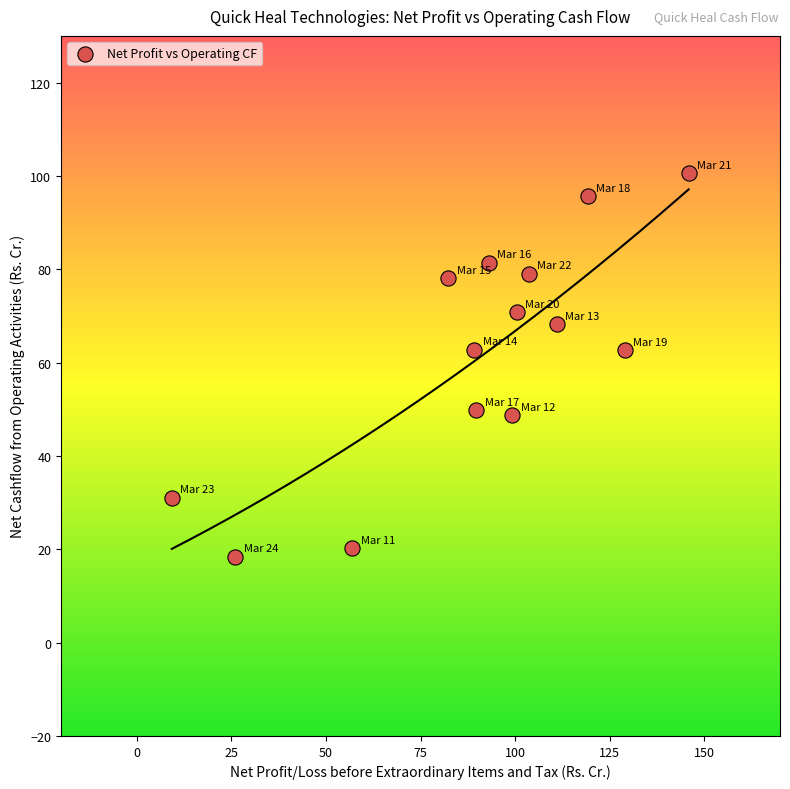

What is the range of X values (max minus min)?

136.6